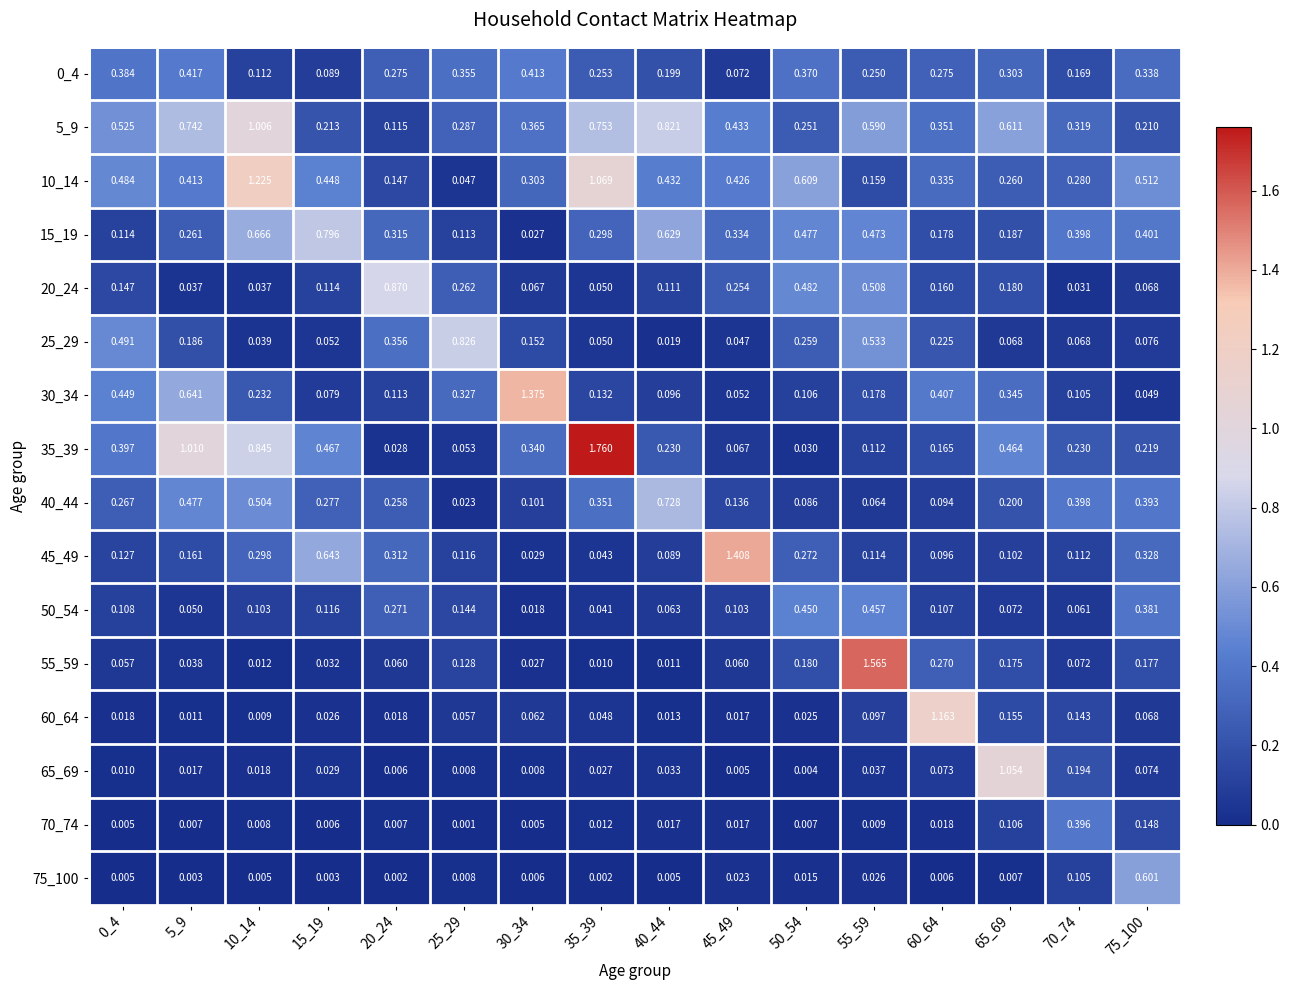

Is the value of 30_34 at 20_24 greater than the value of 60_64 at 35_39?

Yes